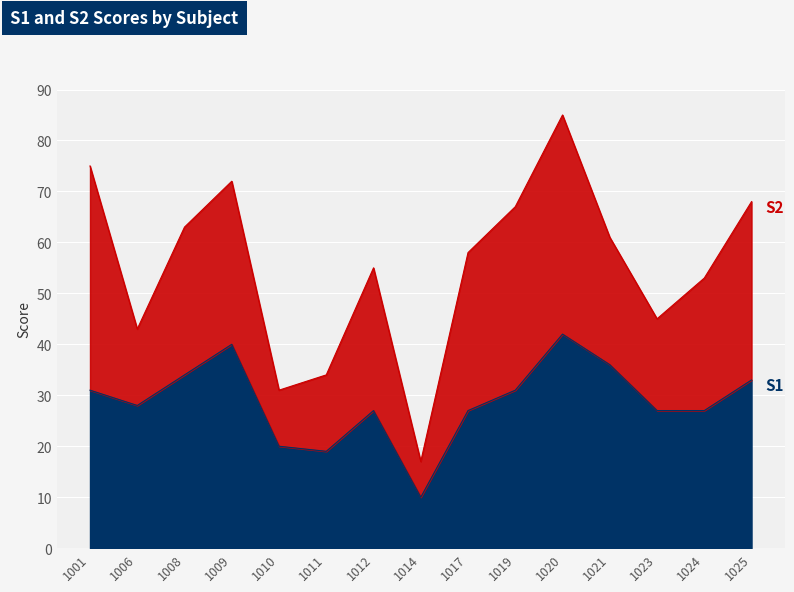

How many lines are shown in the chart?

2